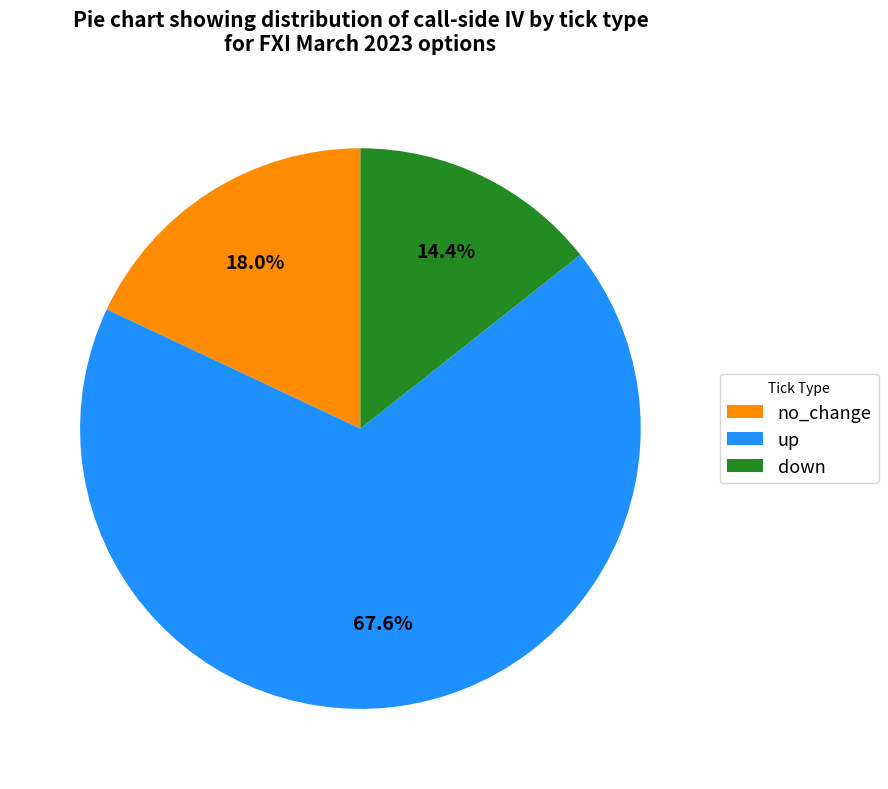

How much of the chart is everything except up?

32.4%